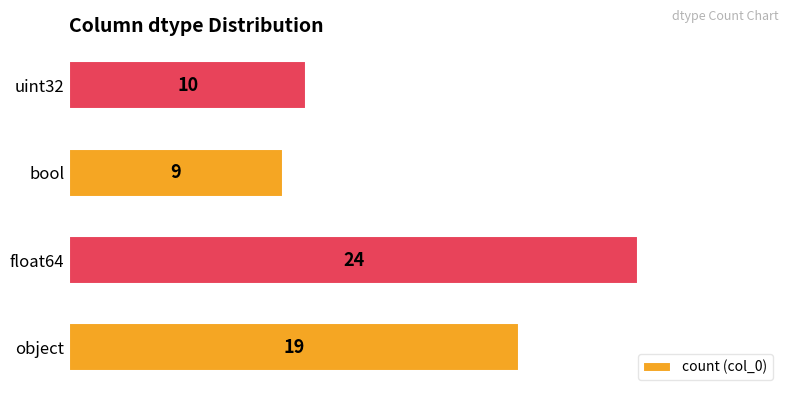

What is the sum of the values at bool and object?

28